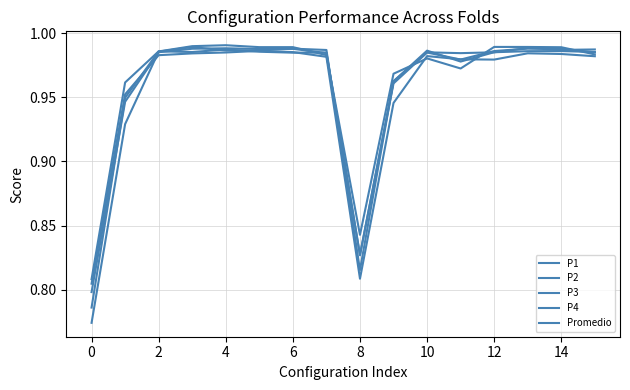

How many lines are shown in the chart?

5